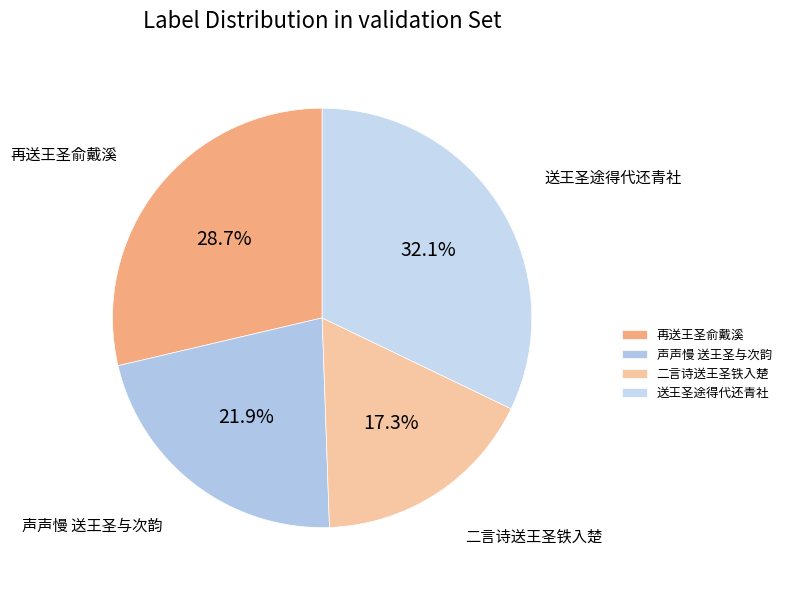

Is 送王圣途得代还青社 the majority of the pie?

No